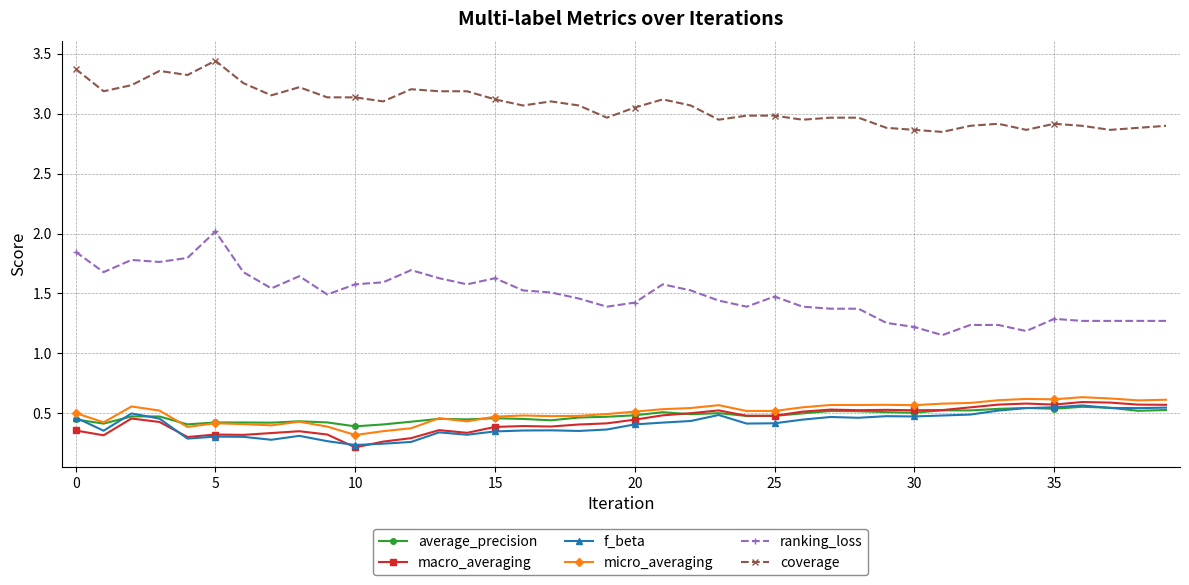

True or false: macro_averaging and coverage intersect in this chart.

False